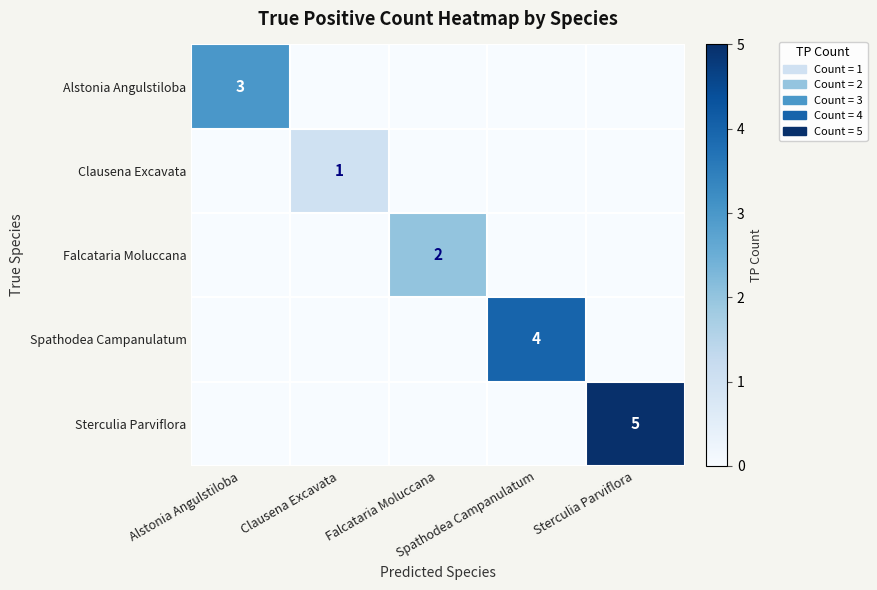

The Alstonia Angulstiloba series shows 0 at Sterculia Parviflora. True or false?

True